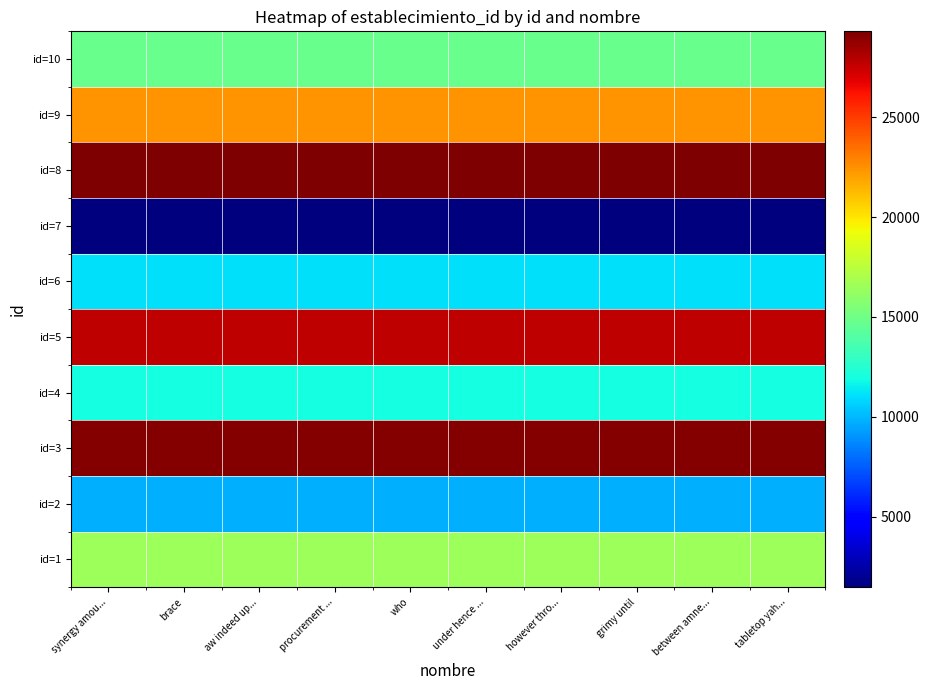

What is the average value of the id=2 series?

9807